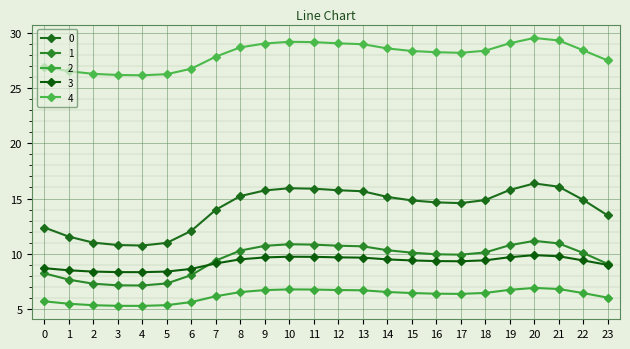

What is the spread (max minus min) of values at 5?

21.0